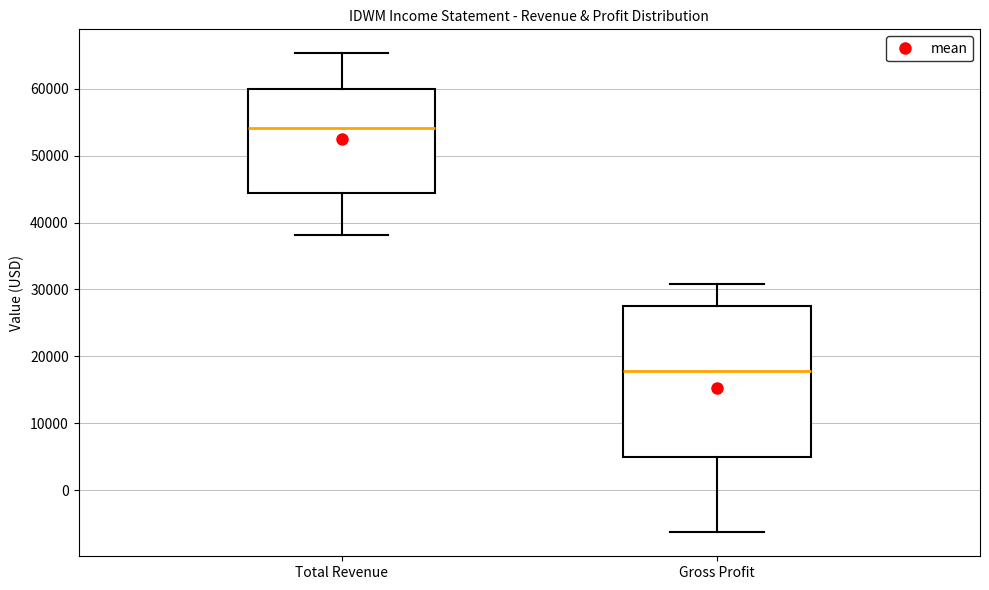

Where does the lower whisker of the box for Total Revenue end on the y-axis? The values are not printed on the chart, so give them approximately, as read against the axis.

38000